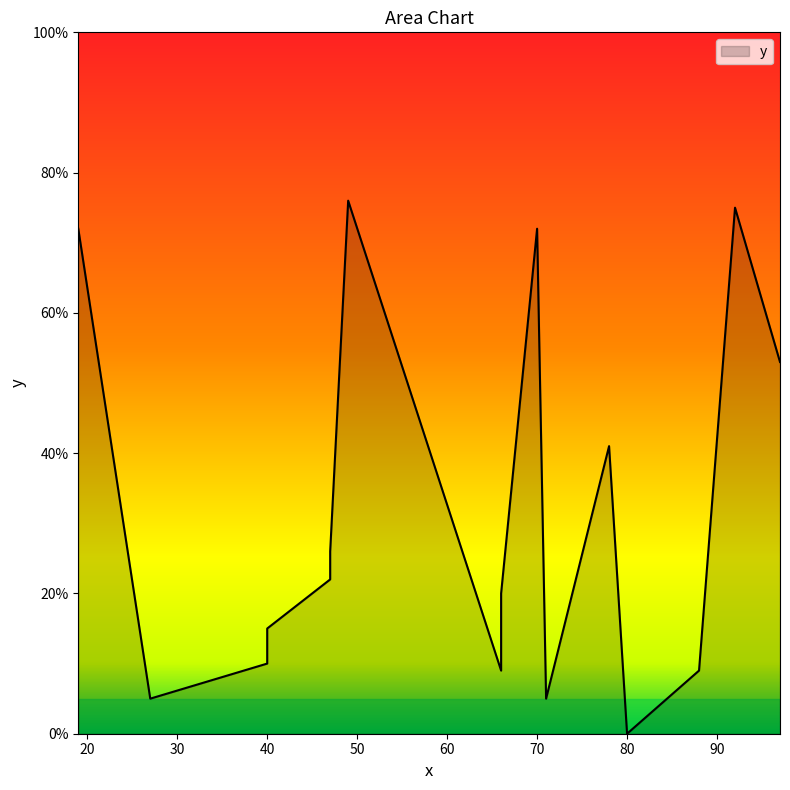

What is the change in value from 47 to 66?

-17